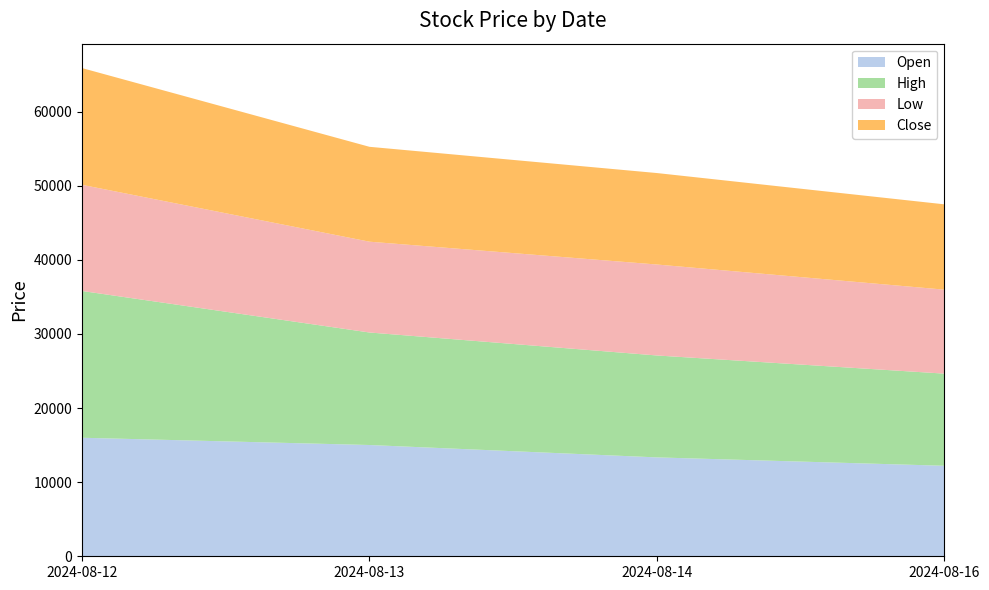

Reading left to right, what are all the values shown in this chart?

Open: 15990	15010	13340	12210
High: 19800	15180	13750	12430
Low: 14320	12250	12270	11330
Close: 15750	12800	12340	11510